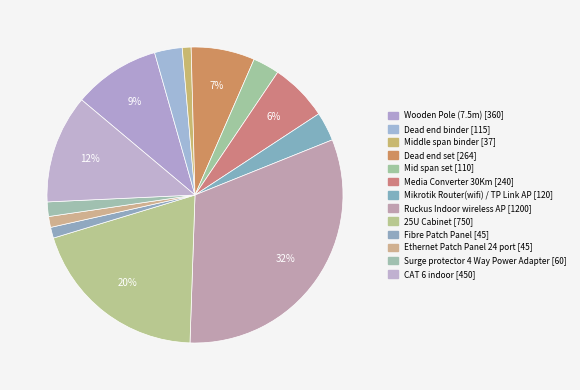

To the nearest percent, what is the average slice percentage?

8%